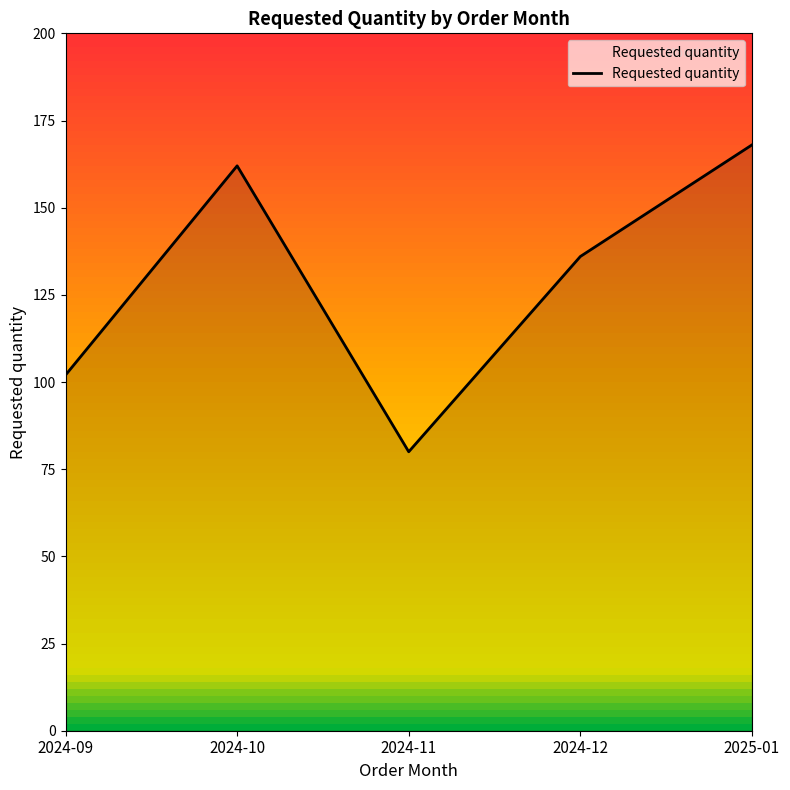

The chart shows a value of 80 at 2024-11. True or false?

True